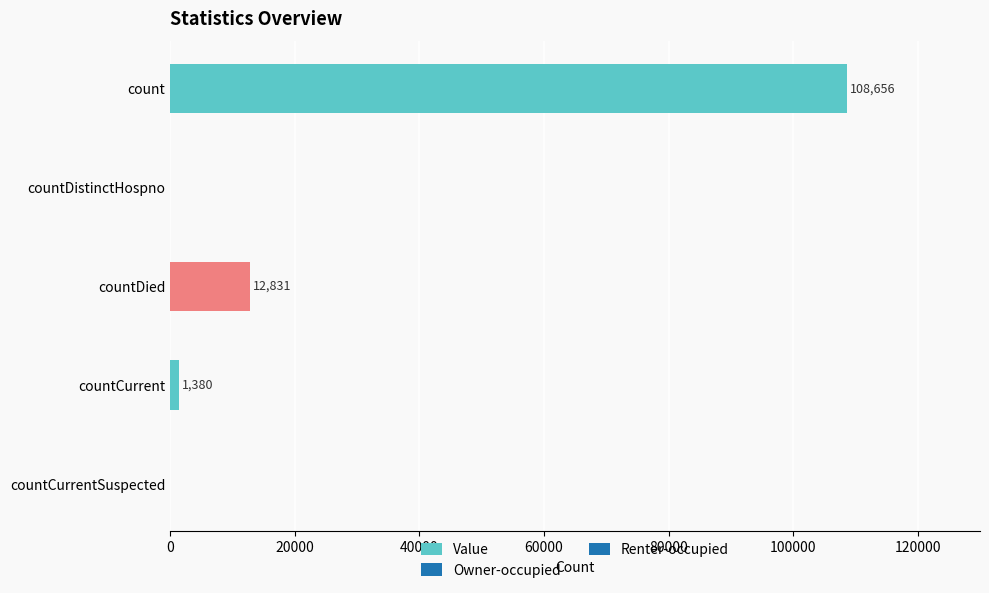

True or false: the data shows 64265 at count.

False